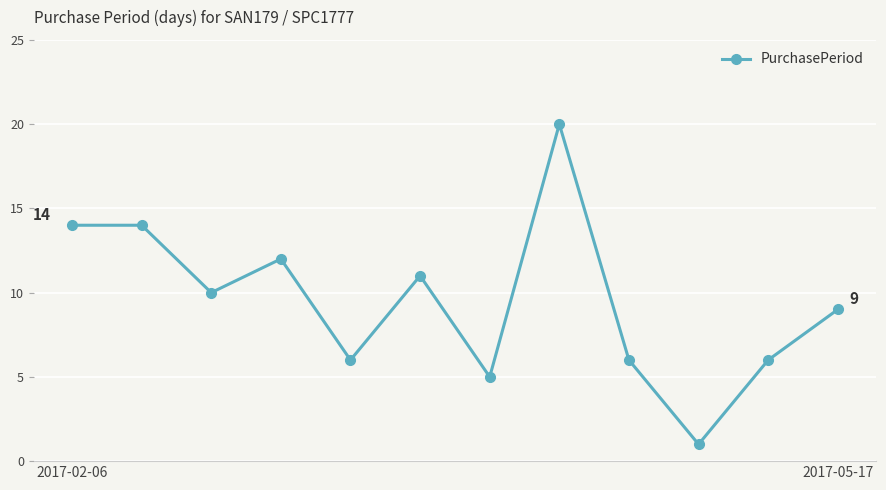

What is the maximum value shown in the chart?

20